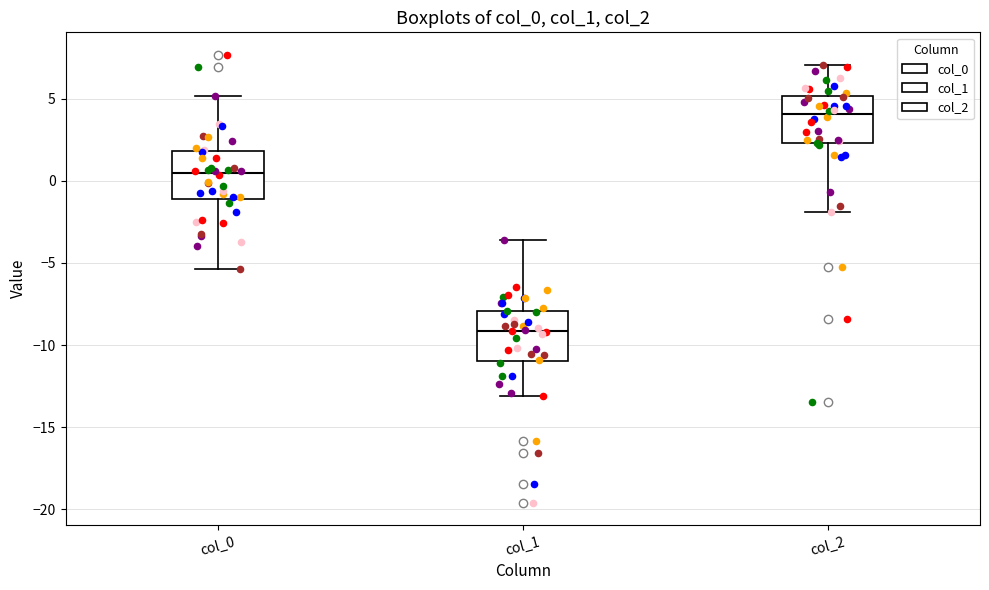

Where does the lower whisker of the box for col_0 end on the y-axis? The values are not printed on the chart, so give them approximately, as read against the axis.

-5.5